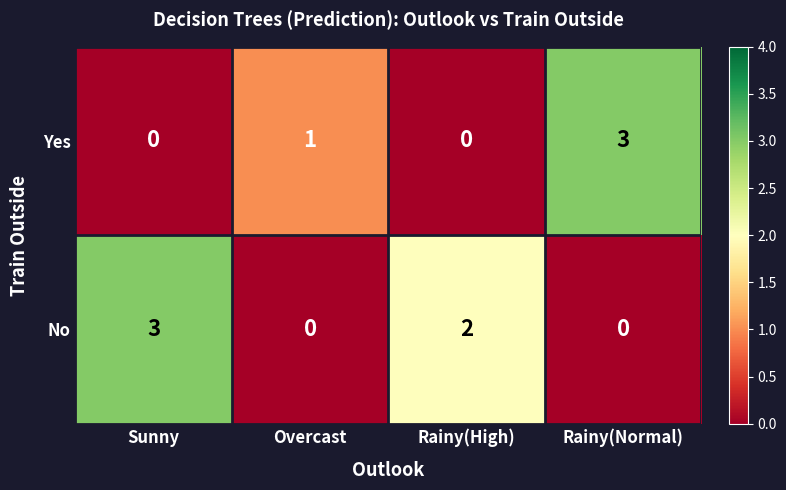

What is the difference between the maximum and minimum values in the Yes series?

3